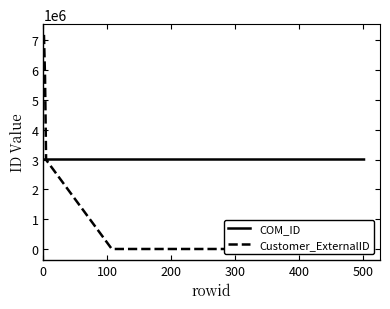

Which series has the widest spread of values?

Customer_ExternalID